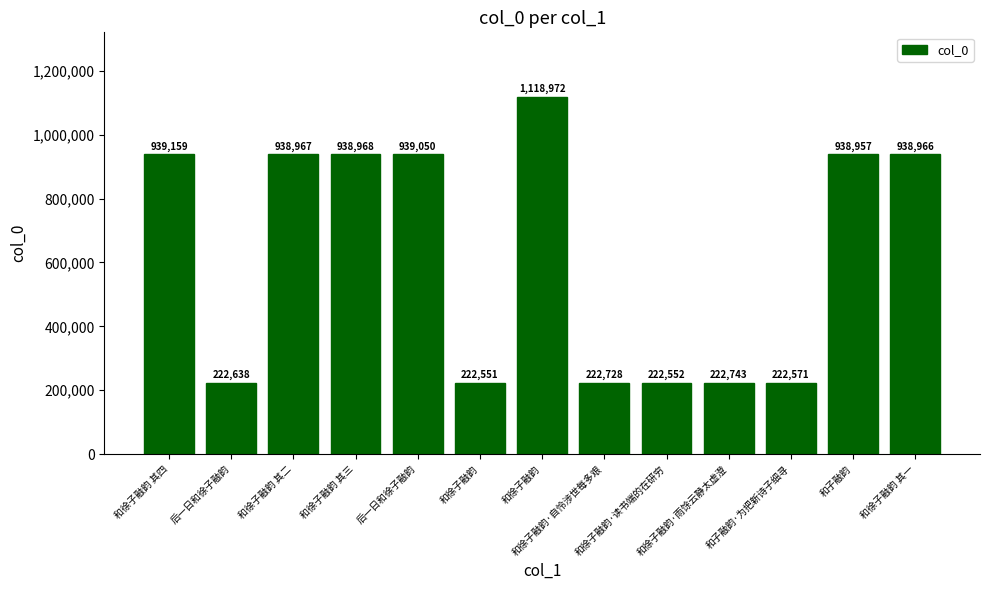

How many data points are less than 938957?

6